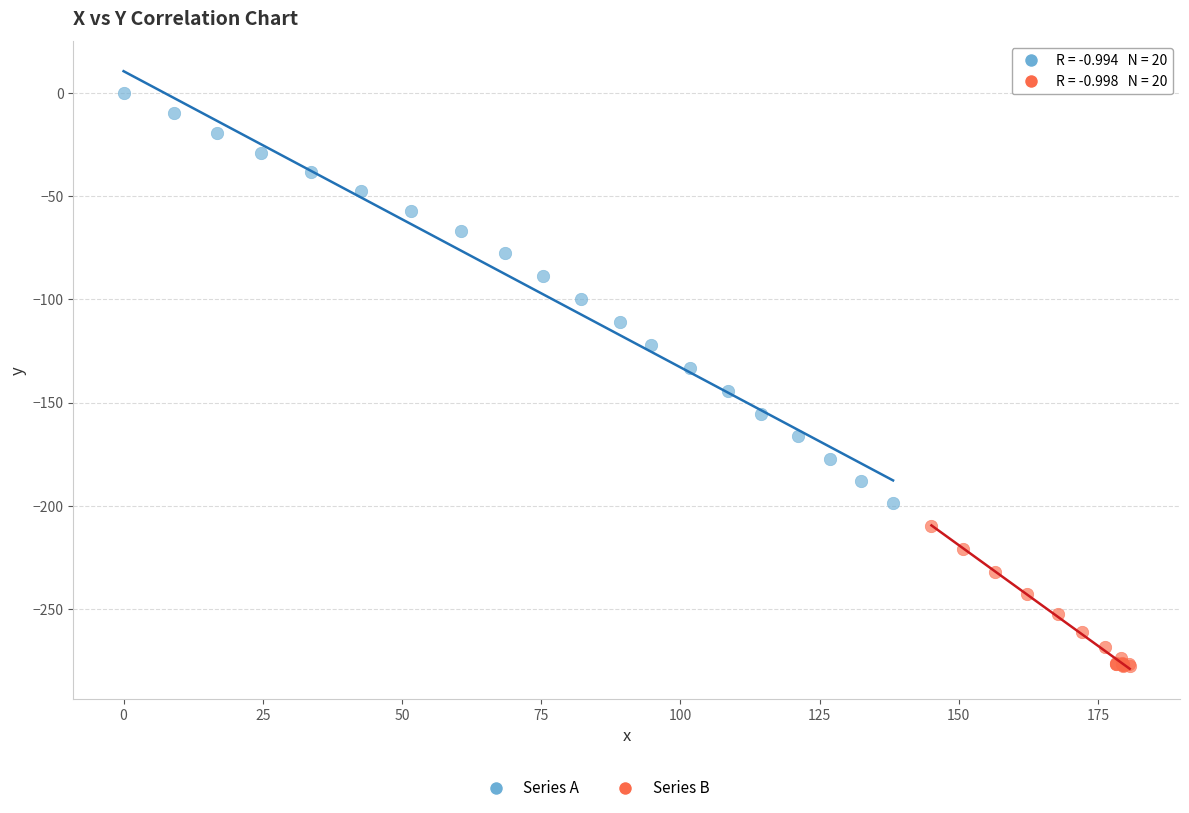

Which series reaches the maximum Y coordinate?

Series A